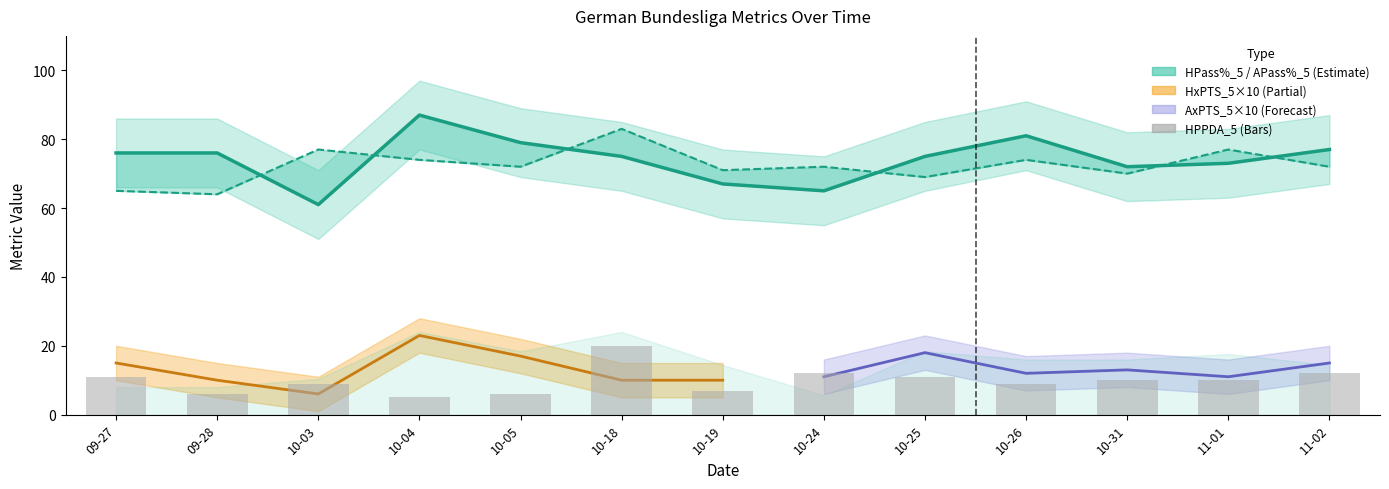

Which has a higher value, 10-19 or 10-31?

10-31